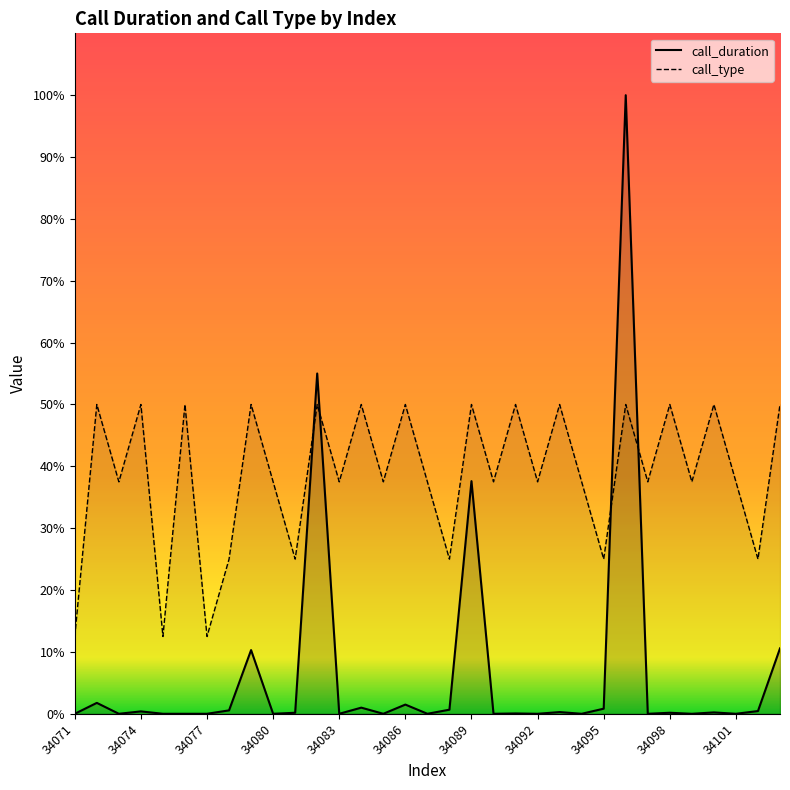

List the labels in order of call_duration value, smallest first.

34071, 34073, 34075, 34076, 34077, 34080, 34083, 34085, 34087, 34090, 34092, 34094, 34097, 34099, 34101, 34091, 34081, 34098, 34100, 34093, 34074, 34102, 34078, 34088, 34095, 34084, 34086, 34072, 34079, 34103, 34089, 34082, 34096